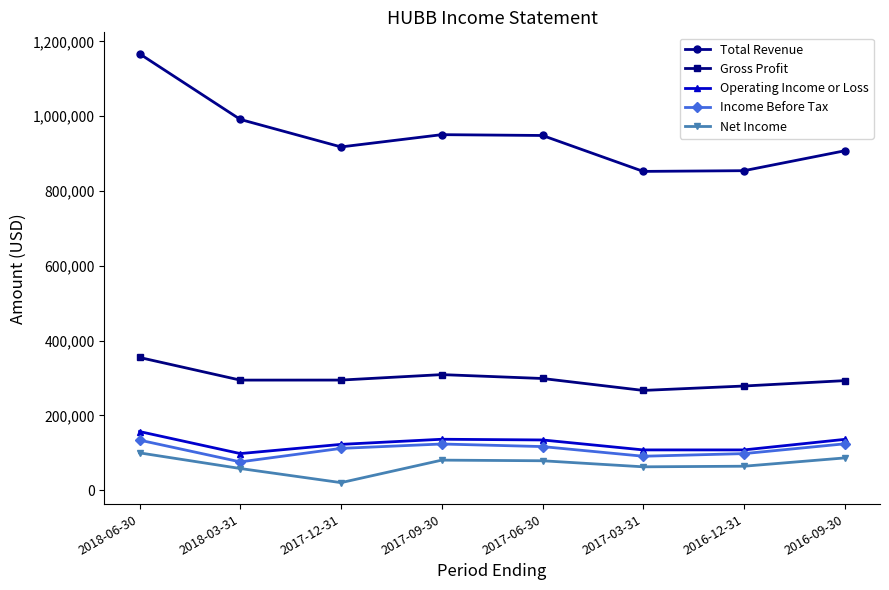

True or false: Net Income and Total Revenue cross at least once.

False